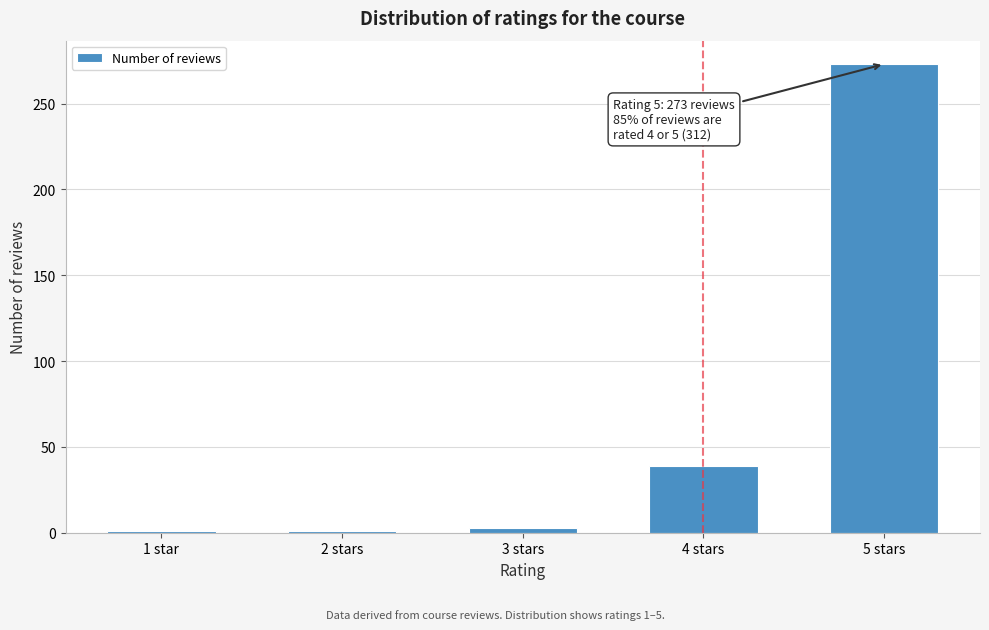

Reading right to left, what are all the values shown in this chart?

5 stars=273	4 stars=39	3 stars=3	2 stars=1	1 star=1